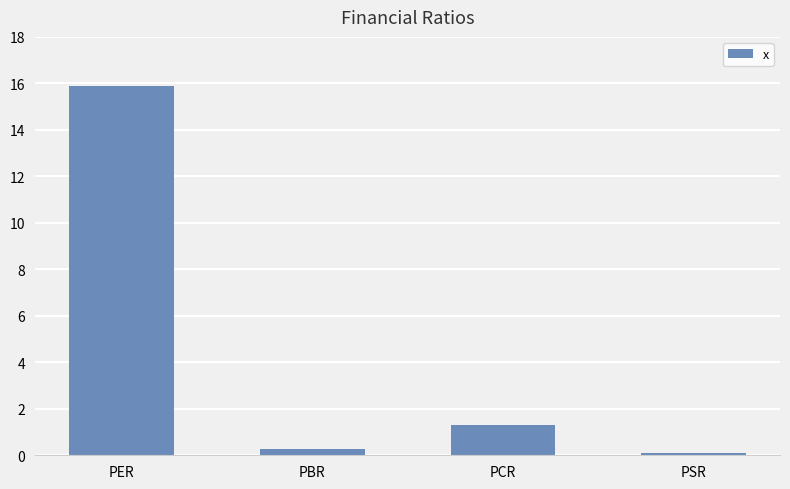

What is the greatest value displayed?

15.9